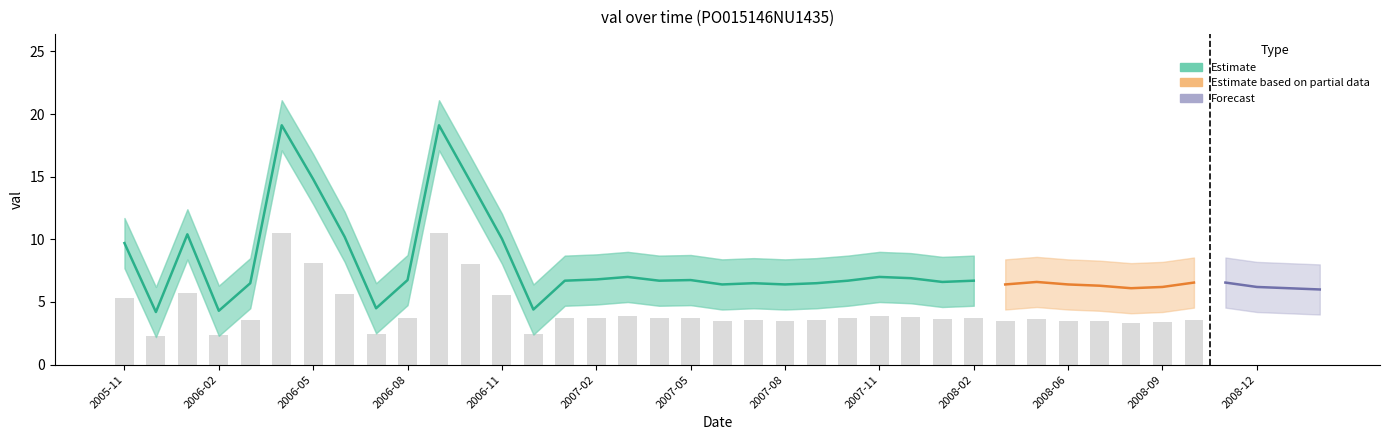

Is it true that val_lower equals 1.8 at 2007-07?

False